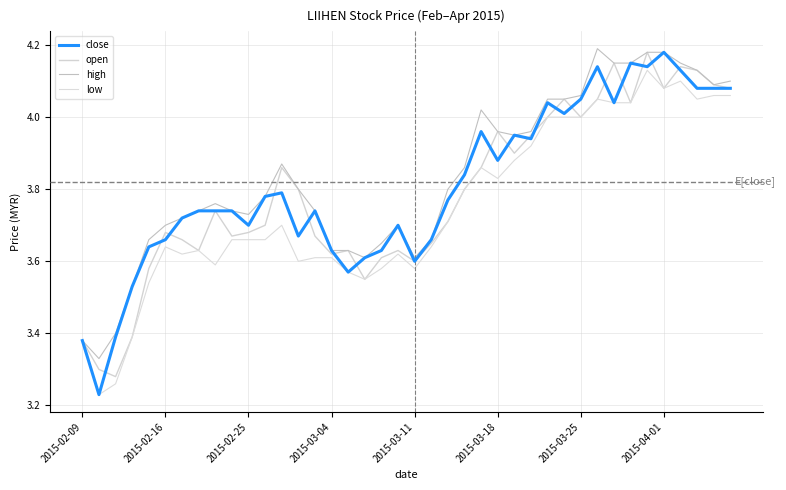

Reading right to left, list all the values displayed in this chart.

close: 4.1	4.1	4.1	4.1	4.2	4.1	4.2	4.0	4.1	4.0	4.0	4.0	3.9	4.0	3.9	4.0	3.8	3.8	3.7	3.6	3.7	3.6	3.6	3.6	3.6	3.7	3.7	3.8	3.8	3.7	3.7	3.7	3.7	3.7	3.7	3.6	3.5	3.4	3.2	3.4
open: 4.1	4.1	4.1	4.1	4.1	4.2	4.0	4.2	4.0	4.0	4.0	4.0	4.0	3.9	4.0	3.9	3.8	3.7	3.6	3.6	3.6	3.6	3.5	3.6	3.6	3.7	3.8	3.9	3.7	3.7	3.7	3.7	3.6	3.7	3.7	3.6	3.4	3.3	3.3	3.4
high: 4.1	4.1	4.1	4.2	4.2	4.2	4.2	4.2	4.2	4.1	4.0	4.0	4.0	4.0	4.0	4.0	3.9	3.8	3.7	3.6	3.7	3.6	3.6	3.6	3.6	3.7	3.8	3.9	3.8	3.7	3.7	3.8	3.7	3.7	3.7	3.7	3.5	3.4	3.3	3.4
low: 4.1	4.1	4.0	4.1	4.1	4.1	4.0	4.0	4.0	4.0	4.0	4.0	3.9	3.9	3.8	3.9	3.8	3.7	3.6	3.6	3.6	3.6	3.5	3.6	3.6	3.6	3.6	3.7	3.7	3.7	3.7	3.6	3.6	3.6	3.6	3.5	3.4	3.3	3.2	3.4